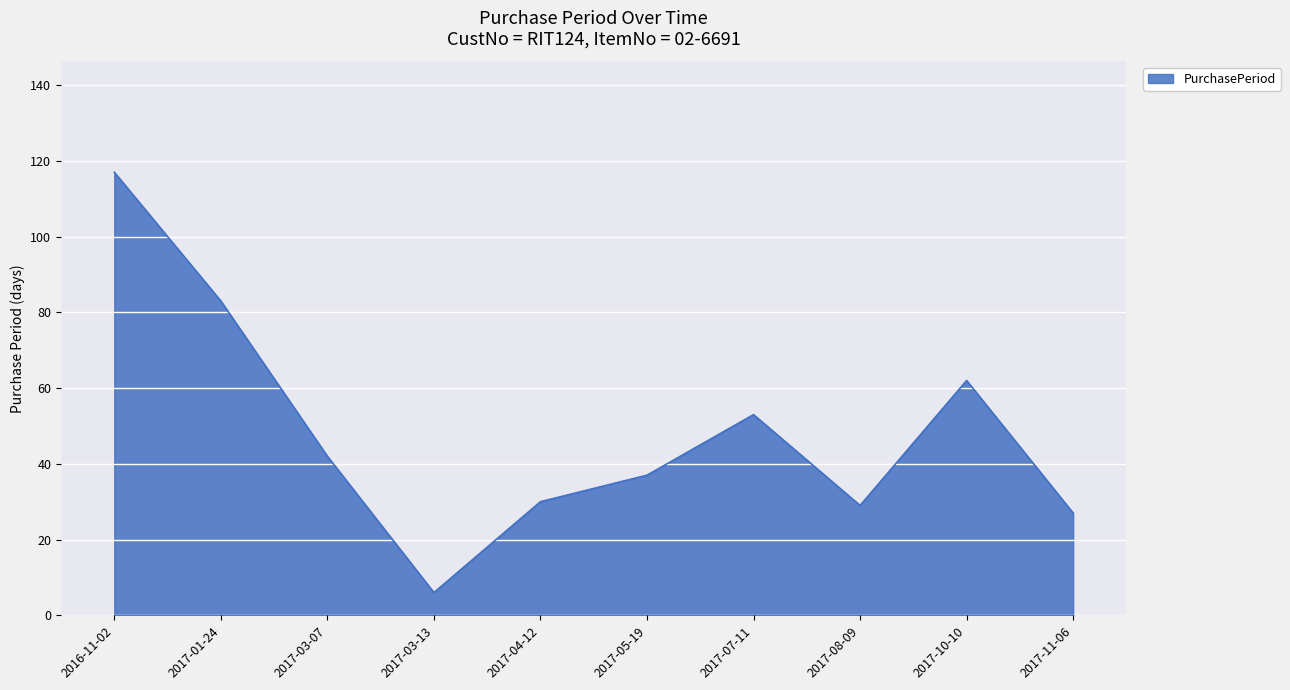

Which has a higher value, 2017-01-24 or 2017-05-19?

2017-01-24